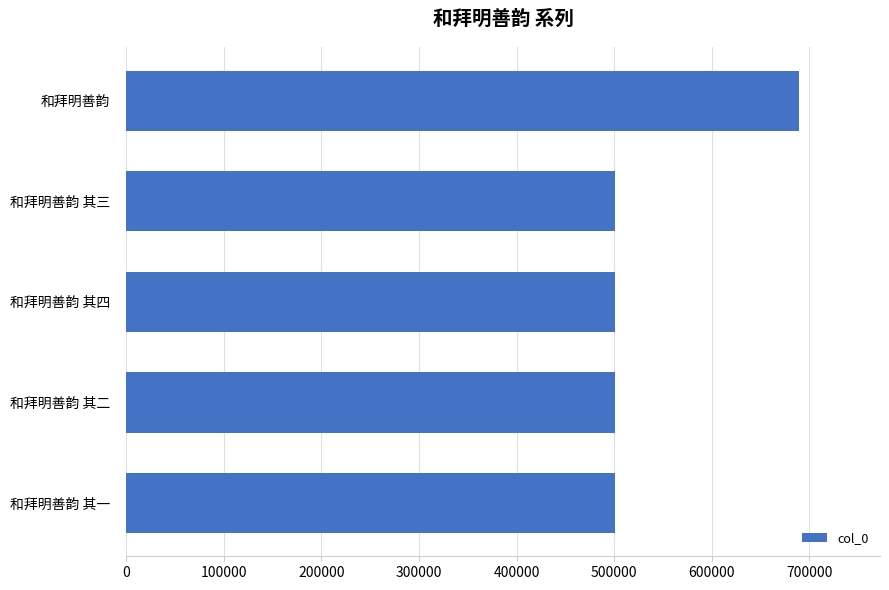

What is the ratio of the value at 和拜明善韵 to the value at 和拜明善韵 其四?

1.4